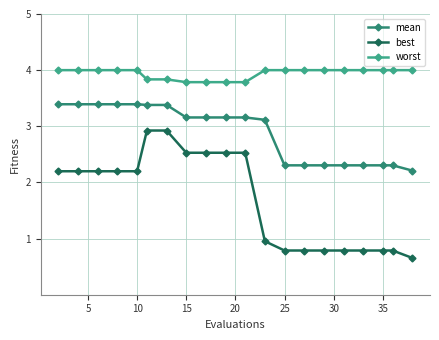

What is the value of the best point at the 8th from the left?

2.5